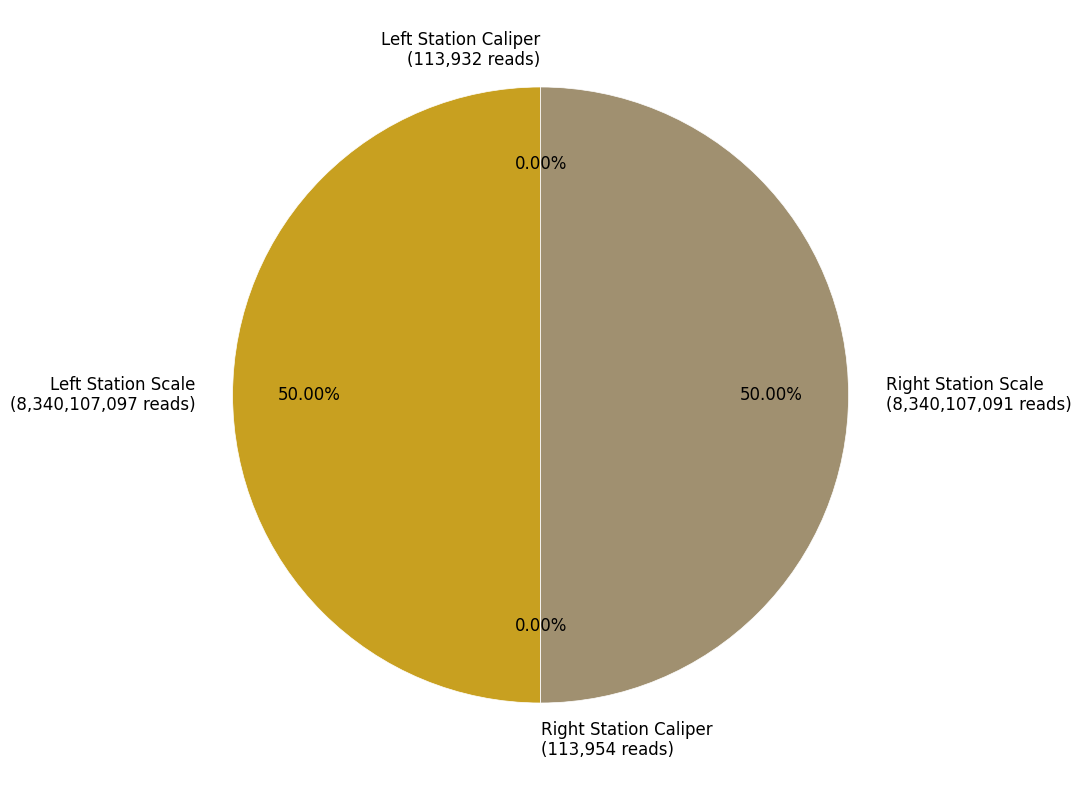

Which category has the biggest portion of the pie?

Left Station Scale